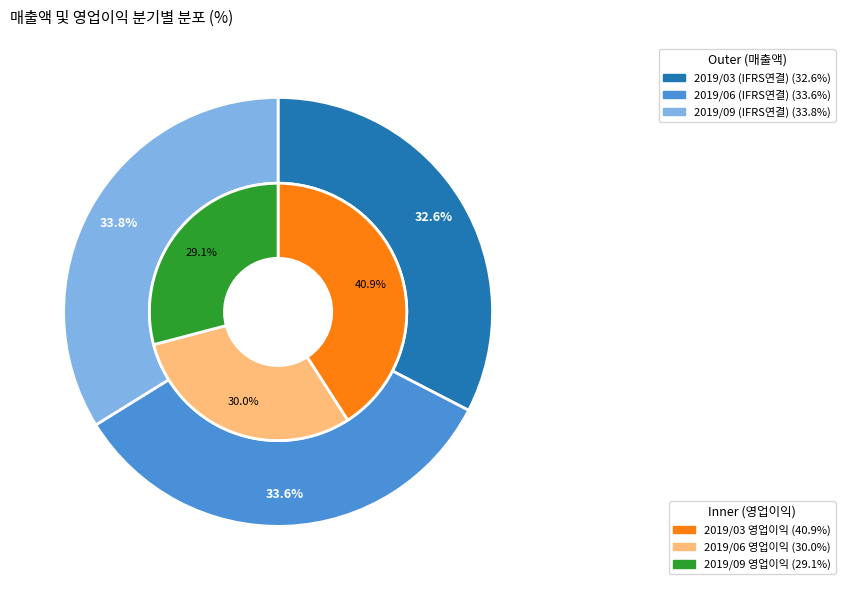

Does 2019/03 represent more than half of the total?

No